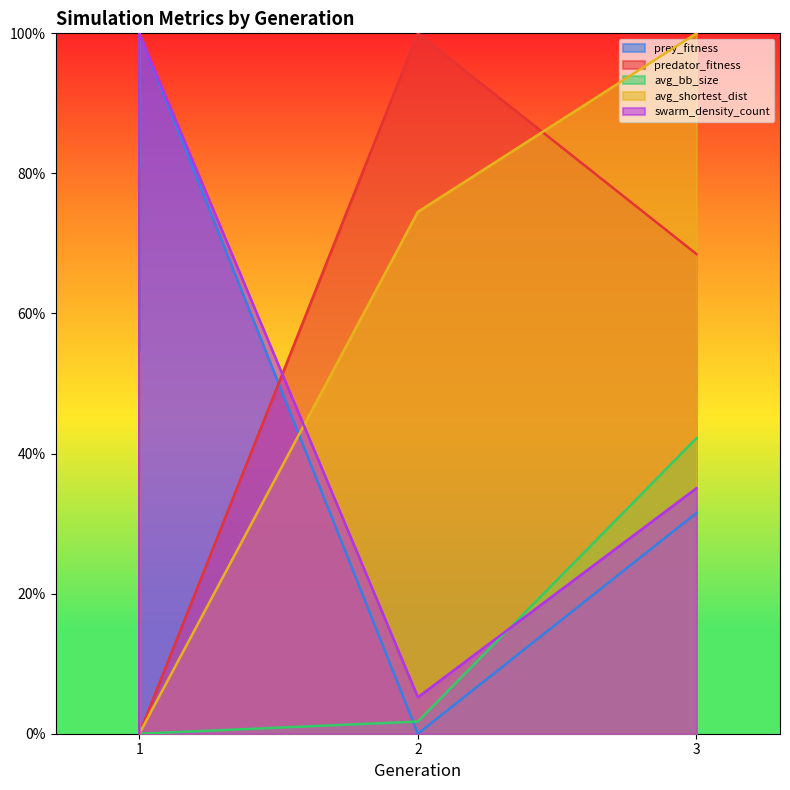

Where is avg_bb_size nearest to the value 0?

1